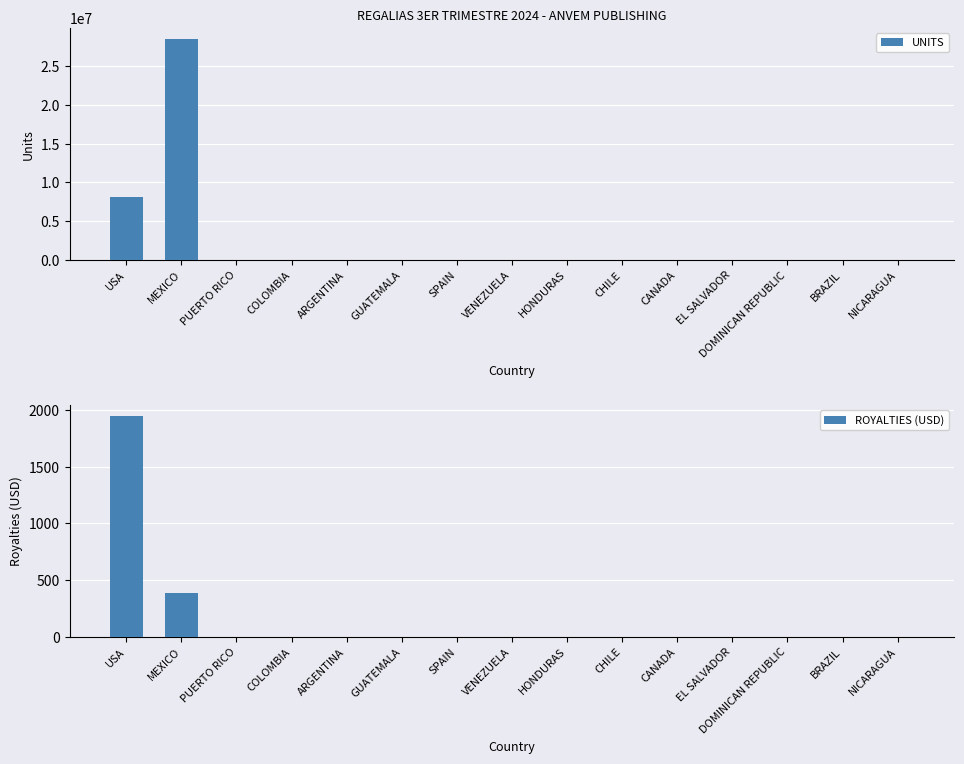

What is the maximum value shown in the chart?

28523653.0